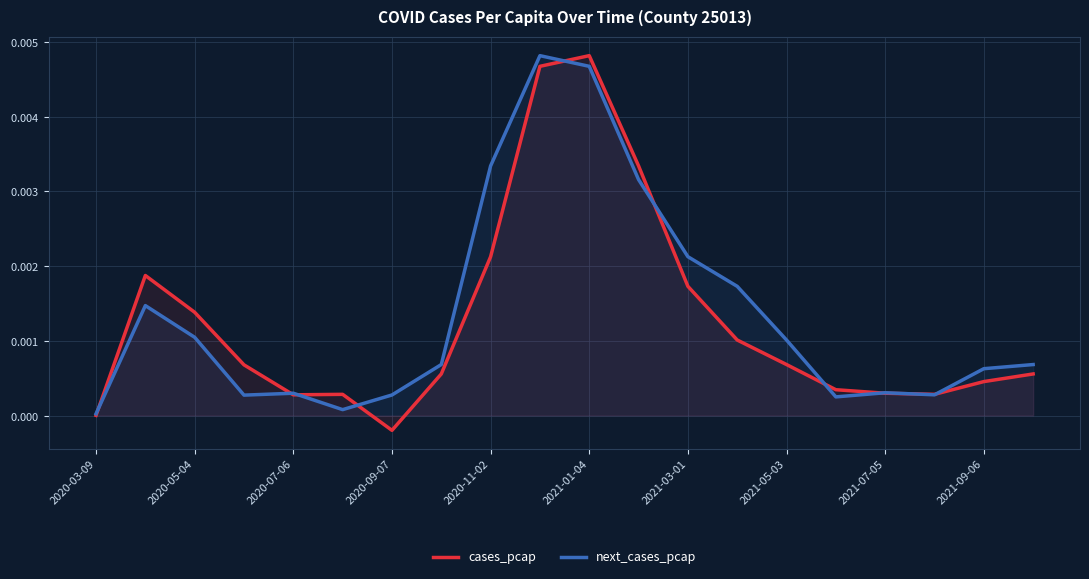

Rank the series at 2020-03-09 from lowest to highest value.

cases_pcap, next_cases_pcap